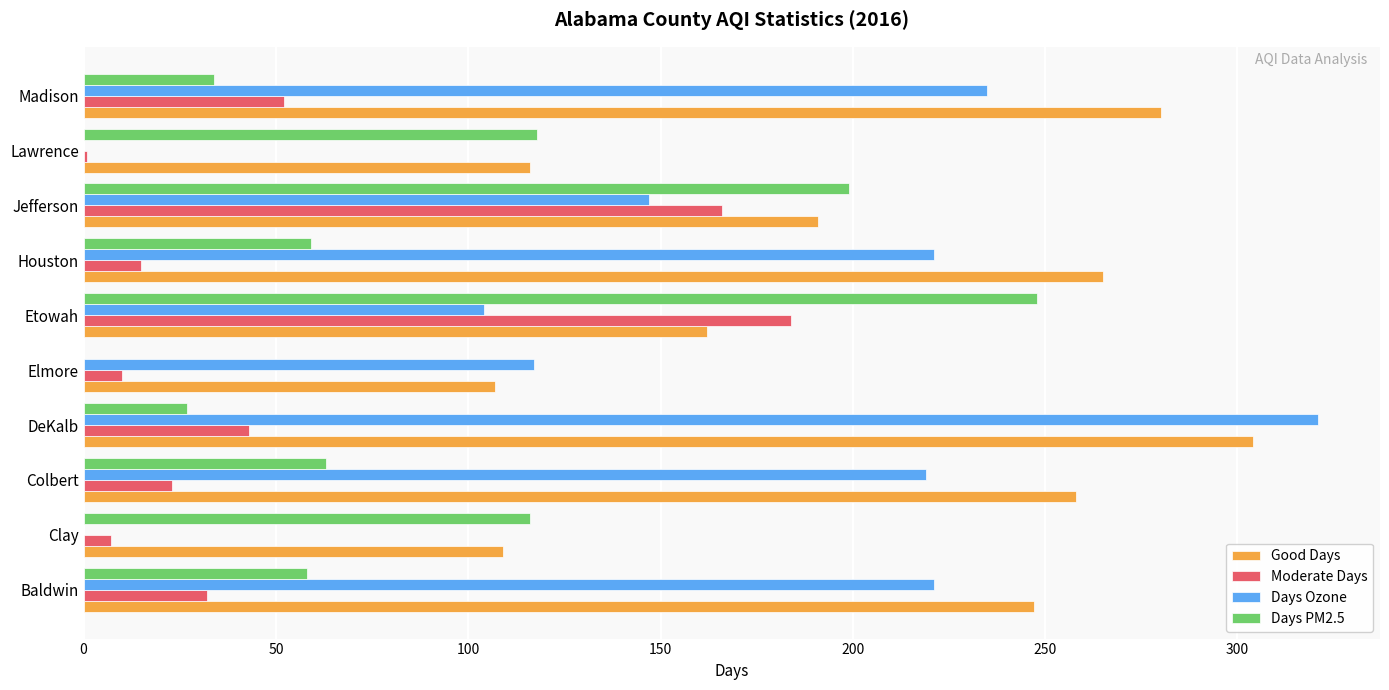

What is the highest value of the Moderate Days series?

184